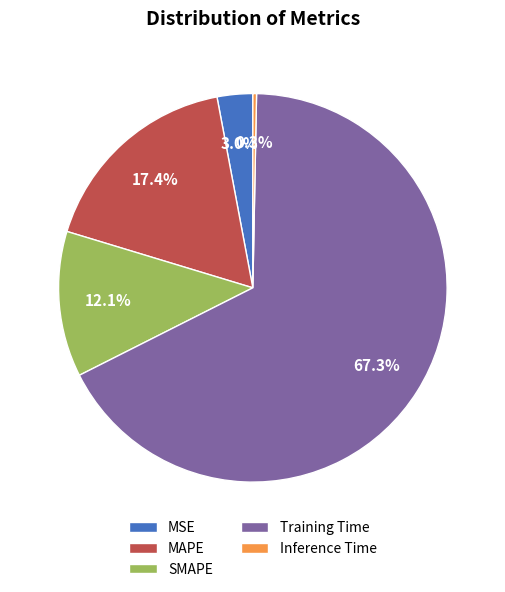

What is the largest slice in the pie chart?

Training Time